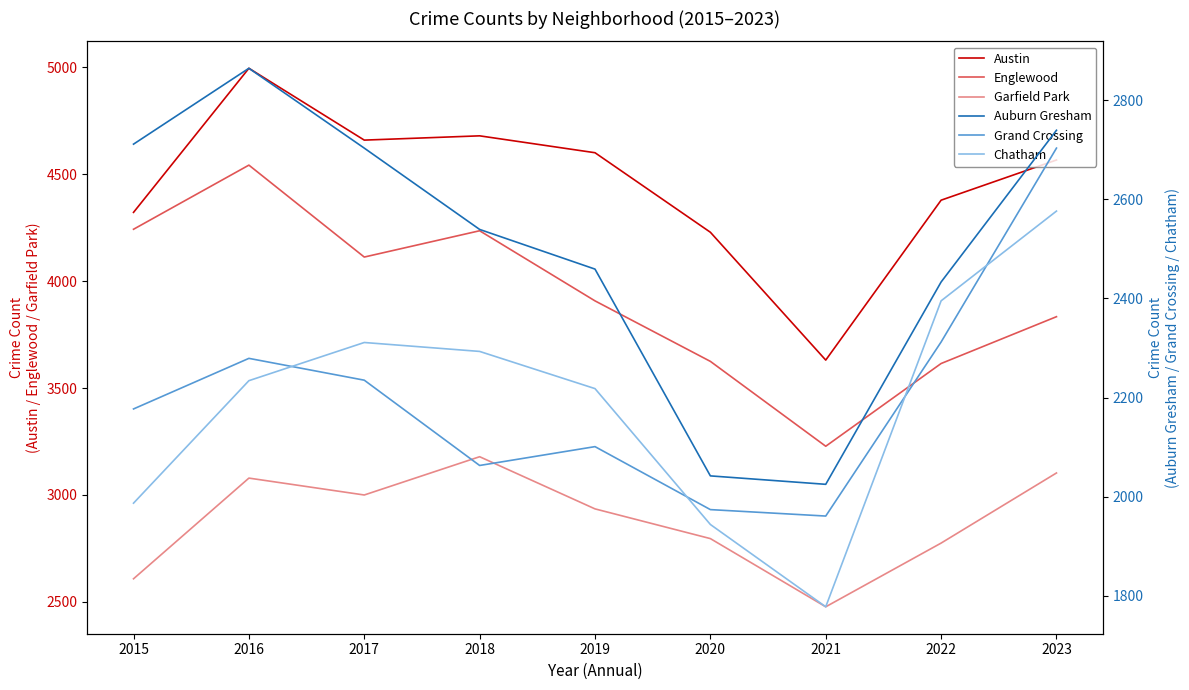

The value of Auburn Gresham at 2020 is 613. True or false?

False